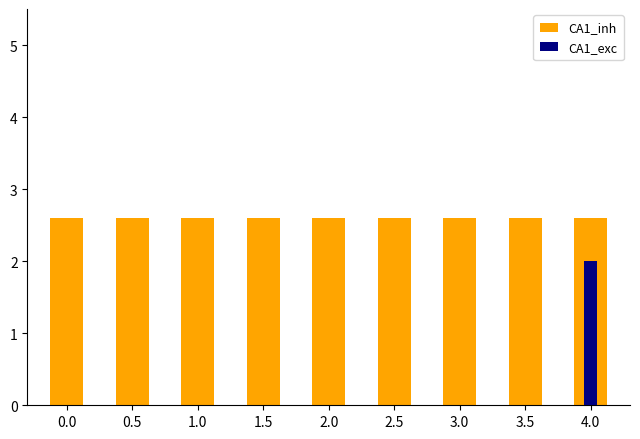

Count the CA1_exc values in the range 0 to 1.

8